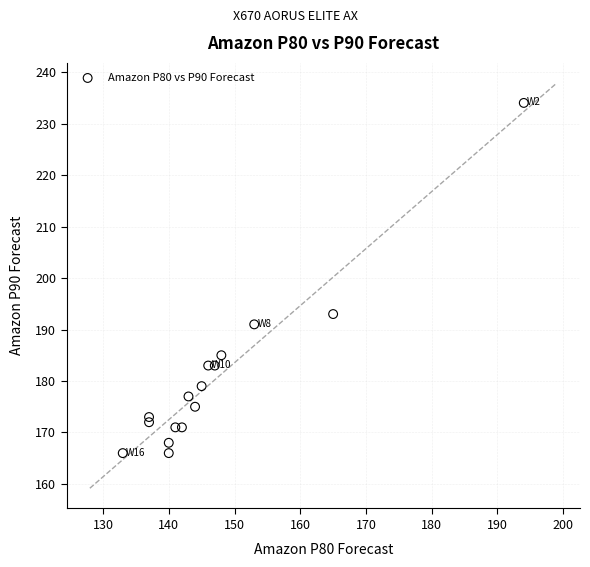

What Y value in the scatter plot is closest to 200?

193